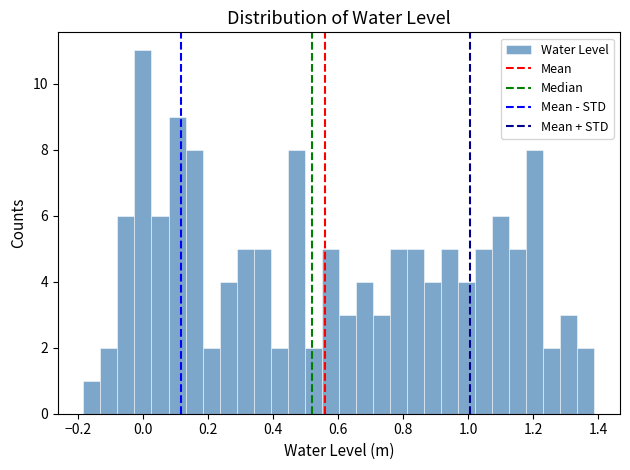

Around what value on the x-axis is the tallest bar? Give the approximate position of its centre, as read against the axis.

0.00